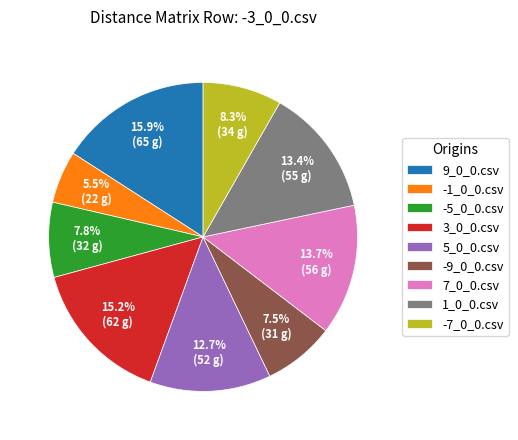

How much of the chart is everything except -7_0_0.csv?

91.7%